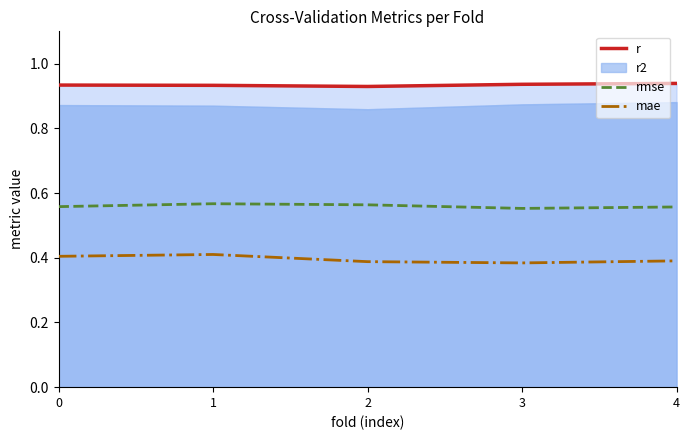

True or false: mae and rmse intersect in this chart.

False